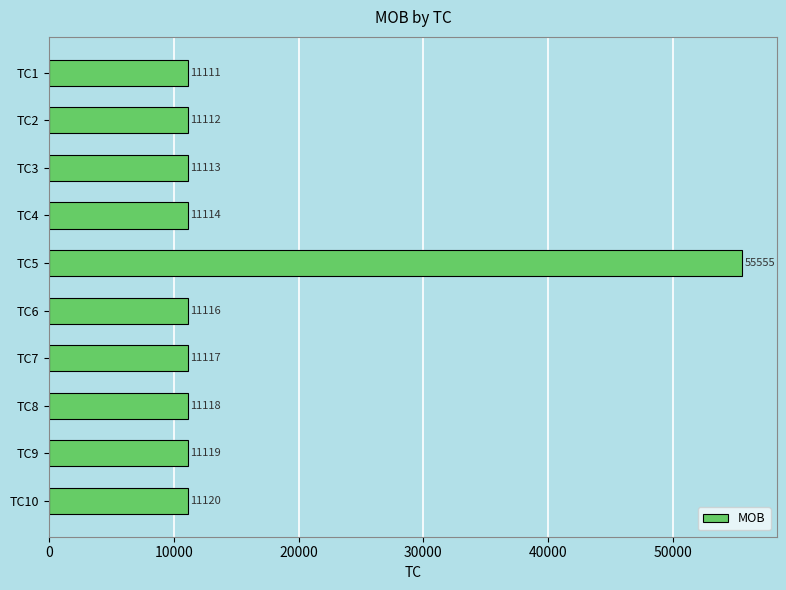

What is the difference between the maximum and minimum values?

44444